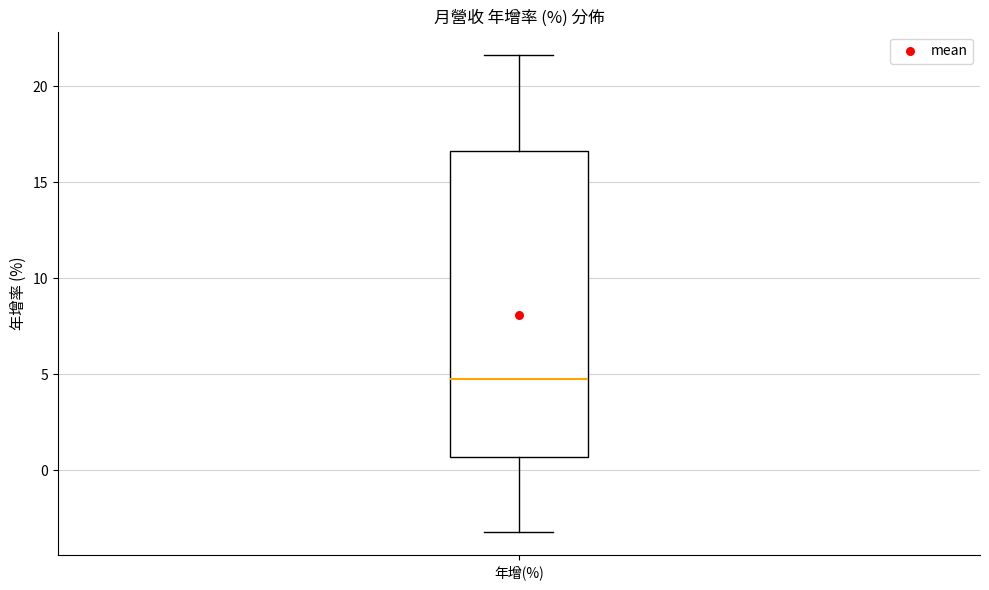

Transcribe this box plot: give where the median line is, the range the box spans, and where the two whiskers end, as read against the y-axis. The values are not printed on the chart, so give them approximately, as read against the axis.

median 5.0, box 0.5 to 16.5, whiskers -3.0 to 21.5